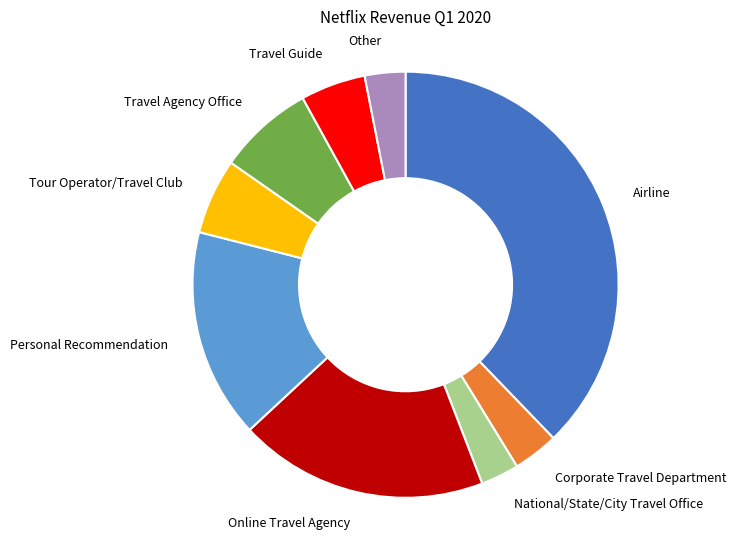

How many slices are in this pie chart?

9